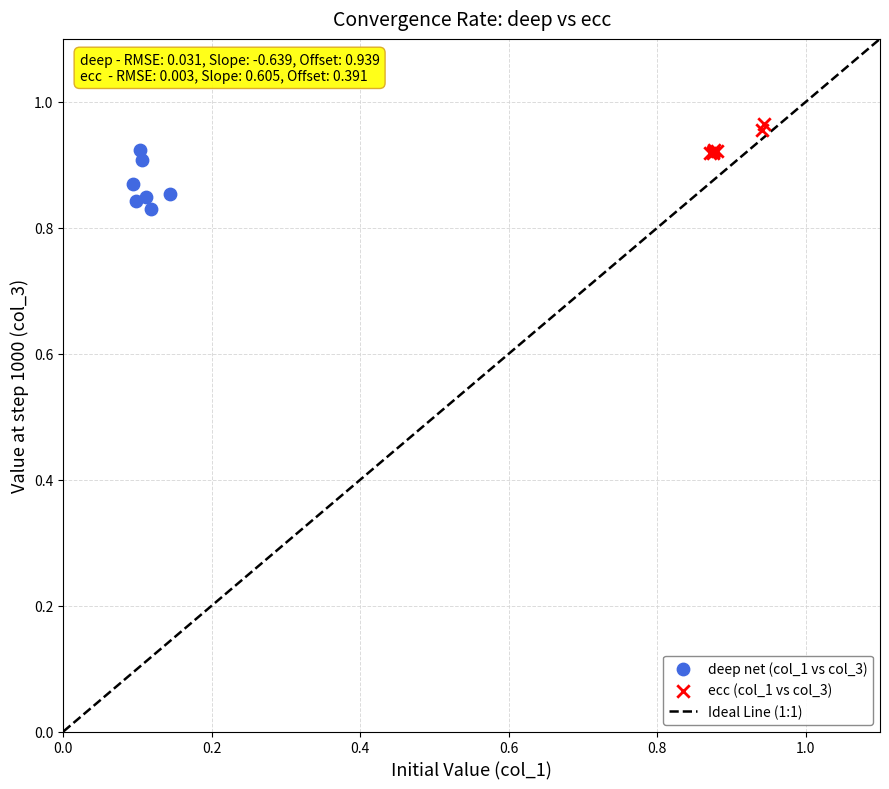

Which series has the largest Y range (max minus min)?

deep net (col_1 vs col_3)